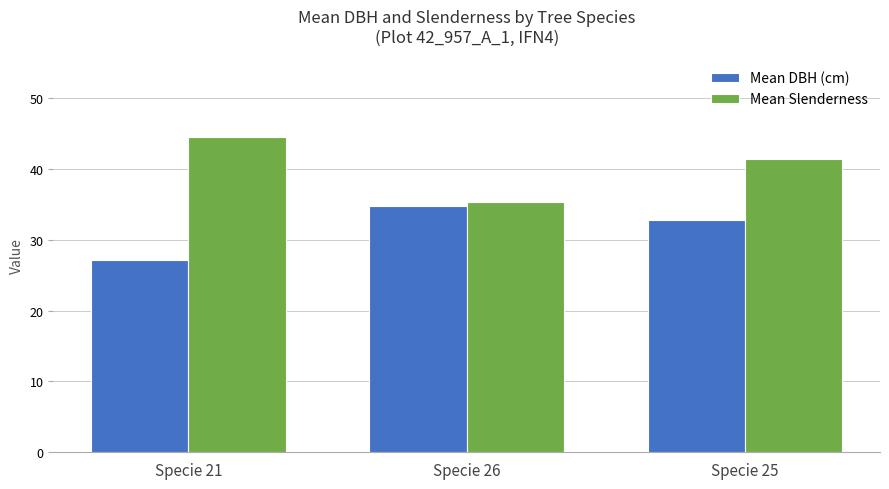

At which label does Mean DBH (cm) first exceed 32?

Specie 26